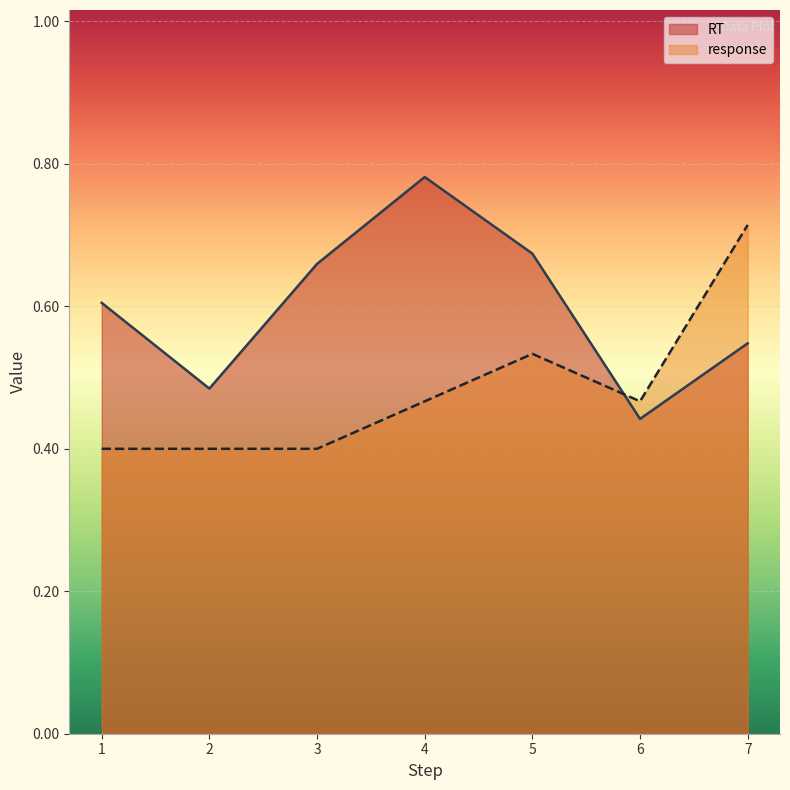

What is the total value across all series at 3?

1.1